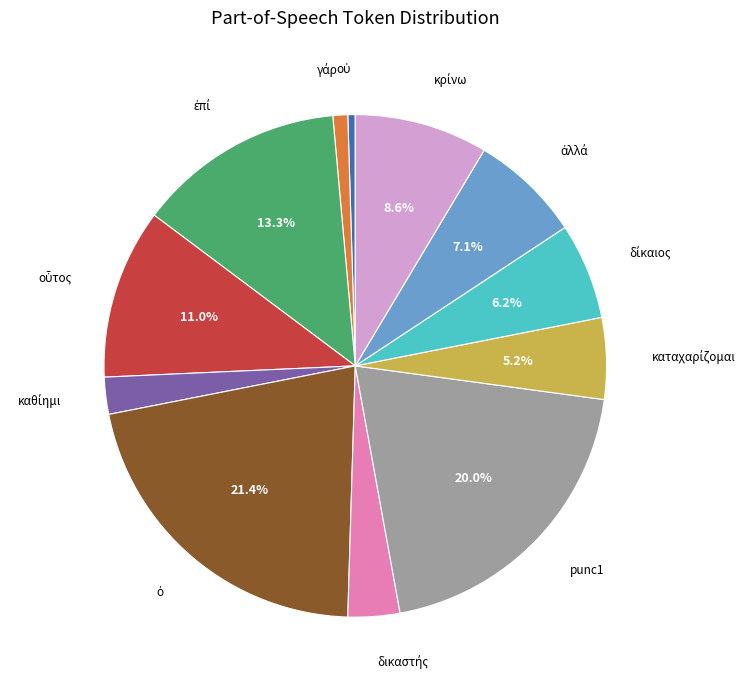

Does any single category account for the majority?

No